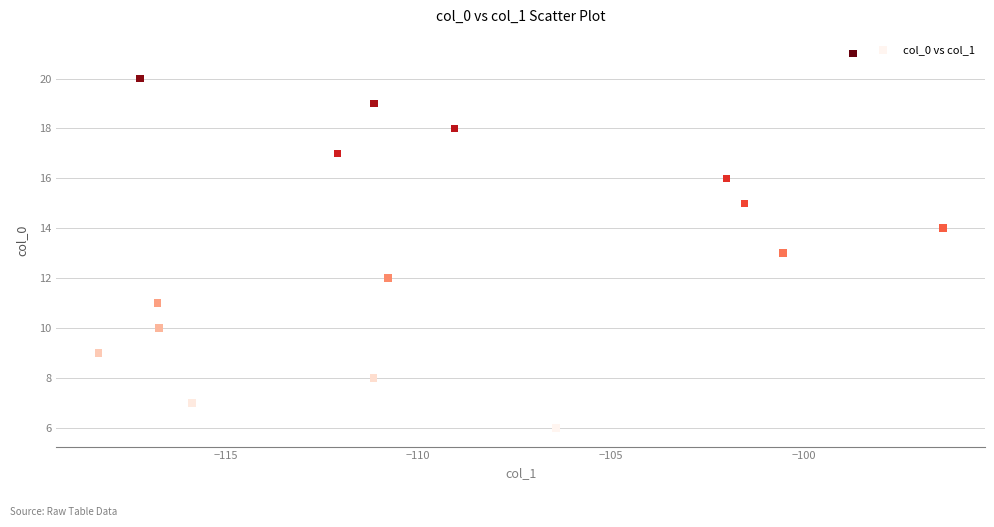

What is the range of Y values (max minus min)?

15